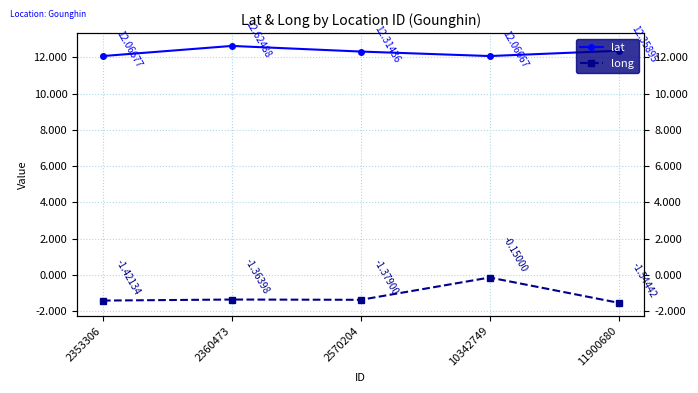

Reading left to right, list all the values displayed in this chart.

lat: 12.1	12.6	12.3	12.1	12.4
long: -1.4	-1.4	-1.4	-0.1	-1.5